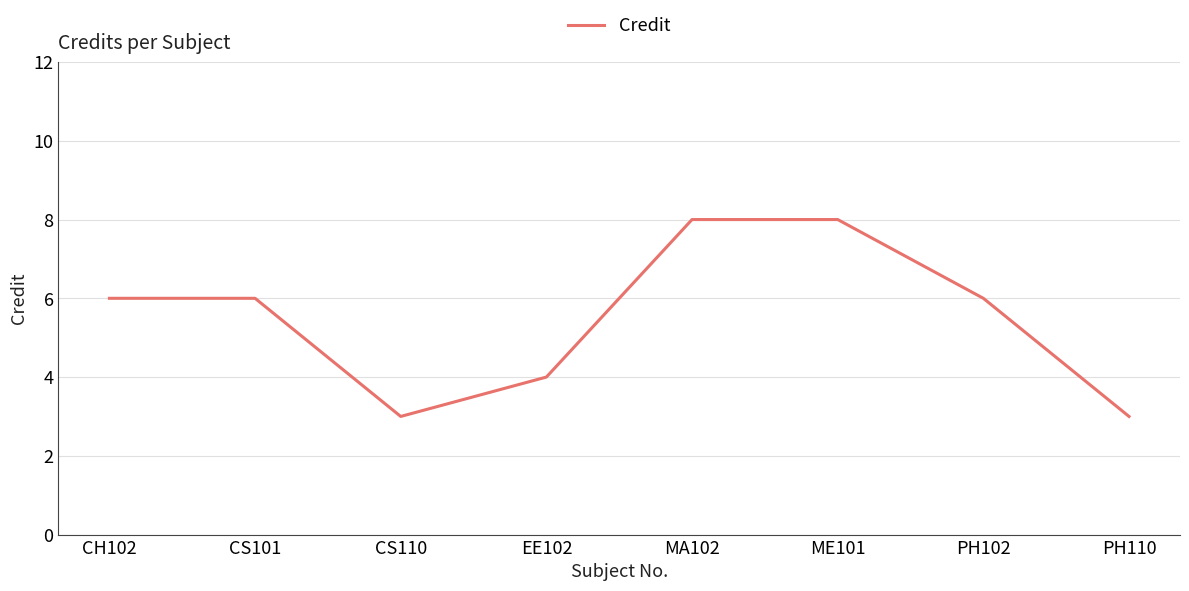

What position from the left is PH102?

7